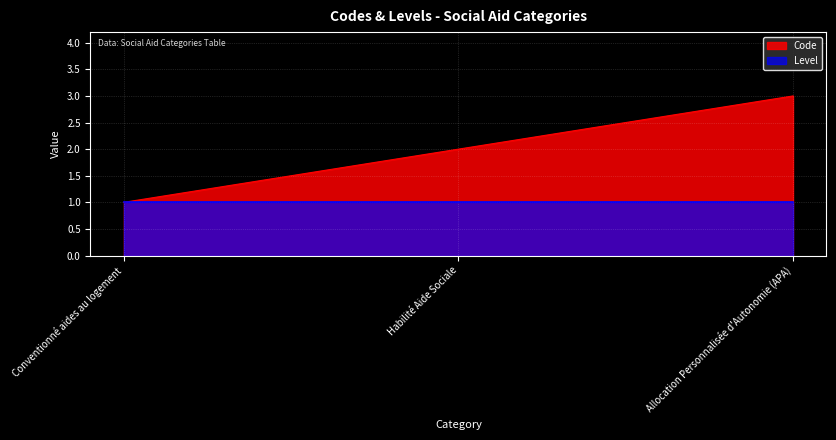

Is it true that the value at Habilité Aide Sociale is 3?

False